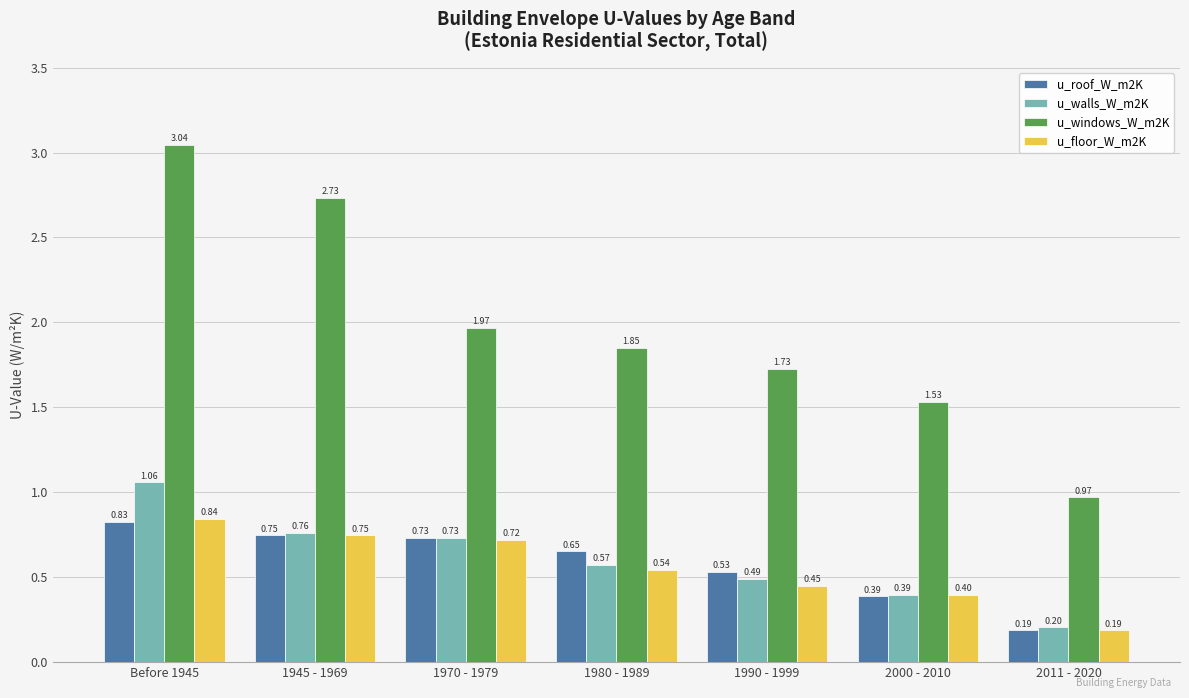

The value of u_windows_W_m2K at 1970 - 1979 is 1.0. True or false?

False